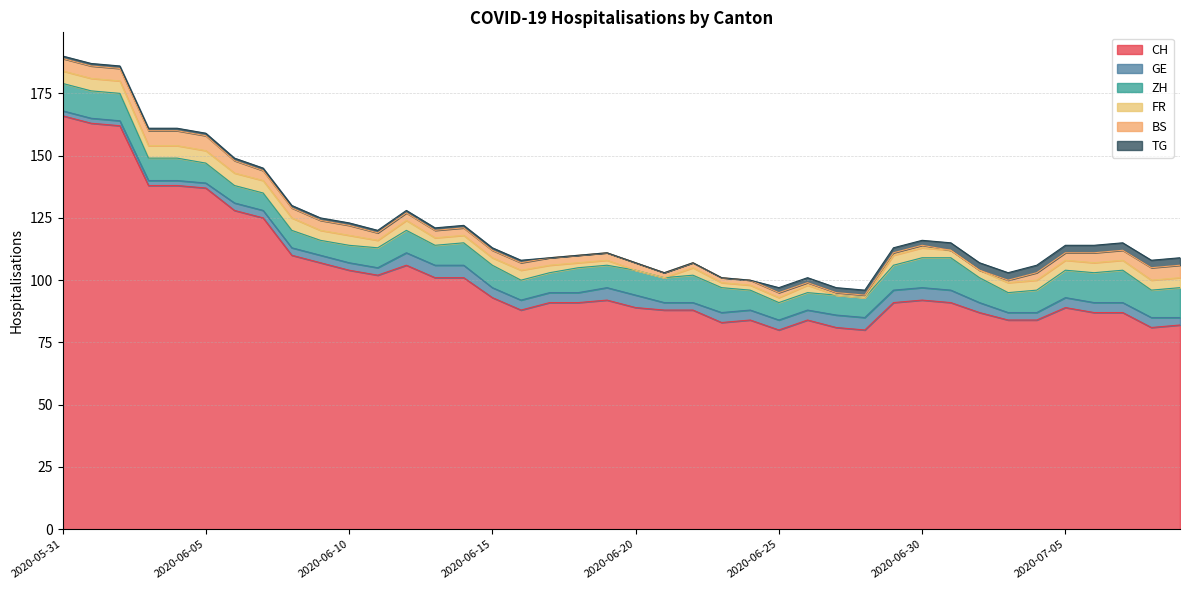

Does the chart display data point markers on the line(s)?

No